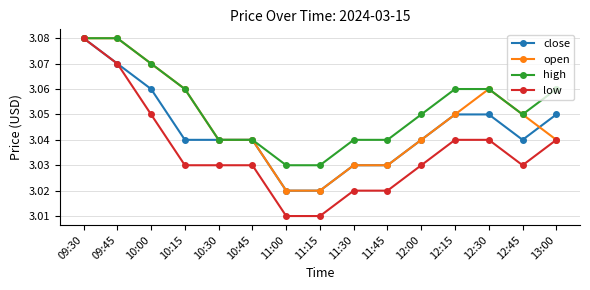

What are all the series names shown in the legend?

close, open, high, low